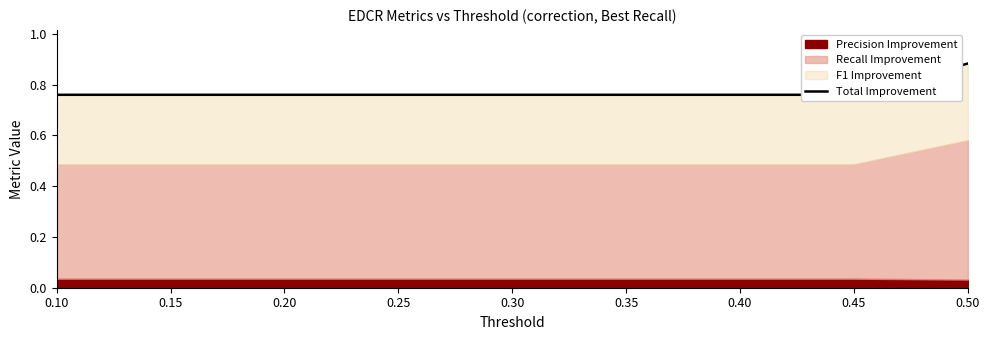

Read the value at 0.45.

0.8